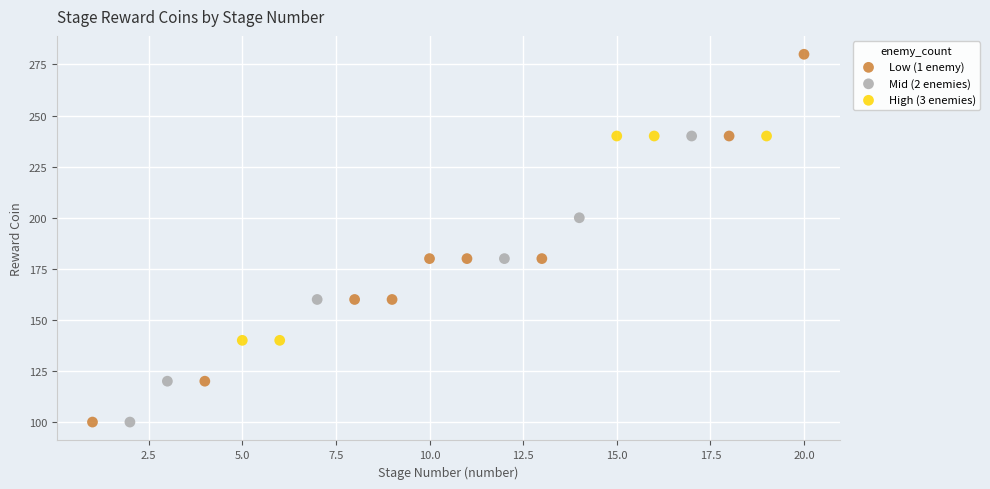

Which series reaches the maximum Y coordinate?

Low (1 enemy)